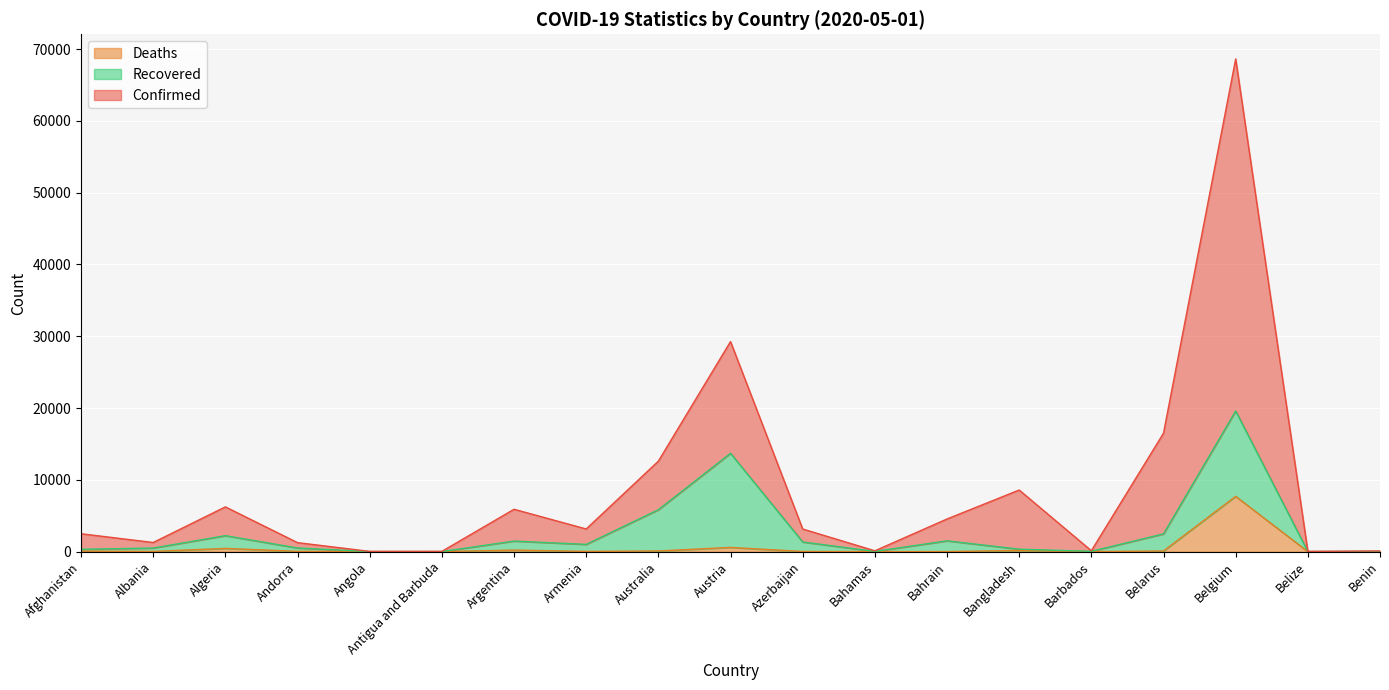

At which category does Confirmed reach its first local peak?

Algeria